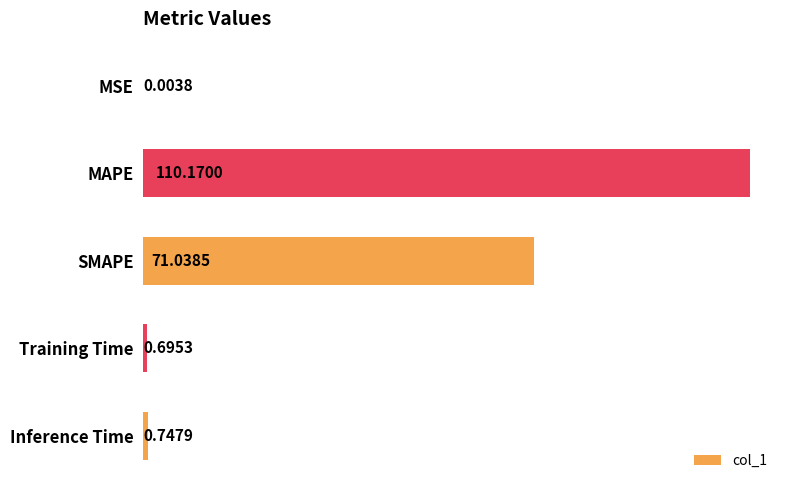

What is the change in value from MAPE to Inference Time?

-109.4